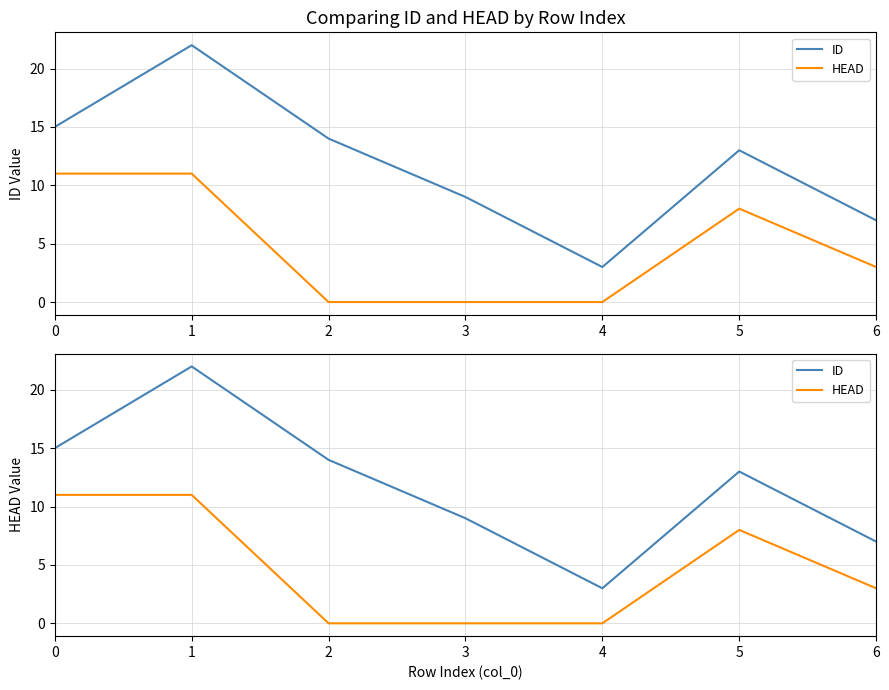

True or false: ID and HEAD intersect in this chart.

False